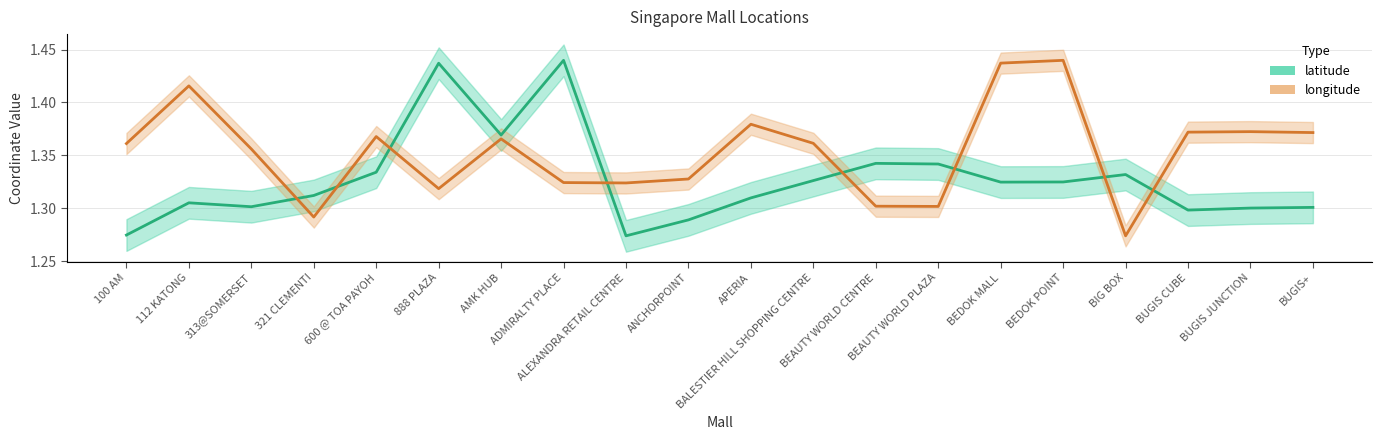

In longitude, how many points are lower than both neighbors (excluding endpoints)?

5